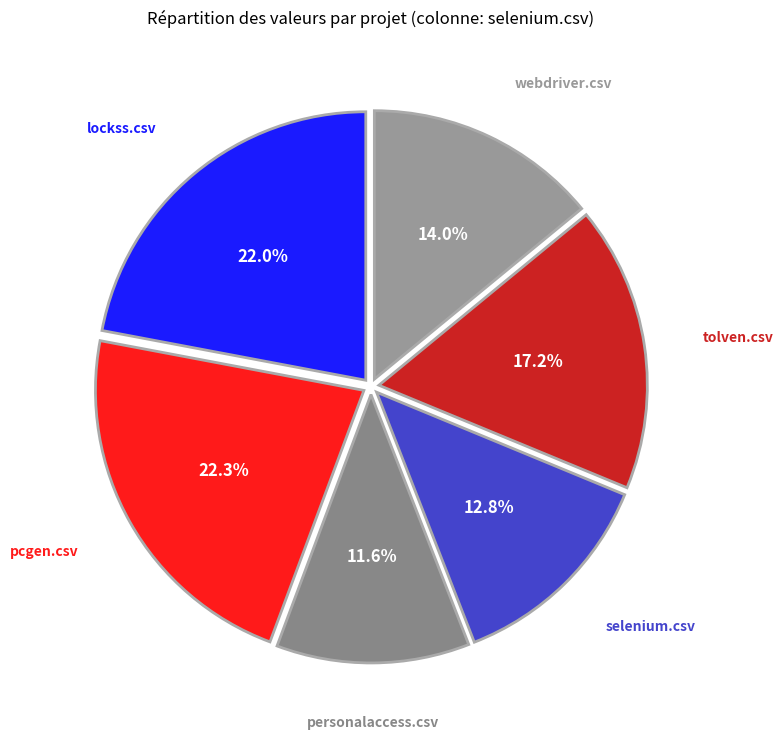

The tolven.csv slice represents 17% of the pie. True or false?

True